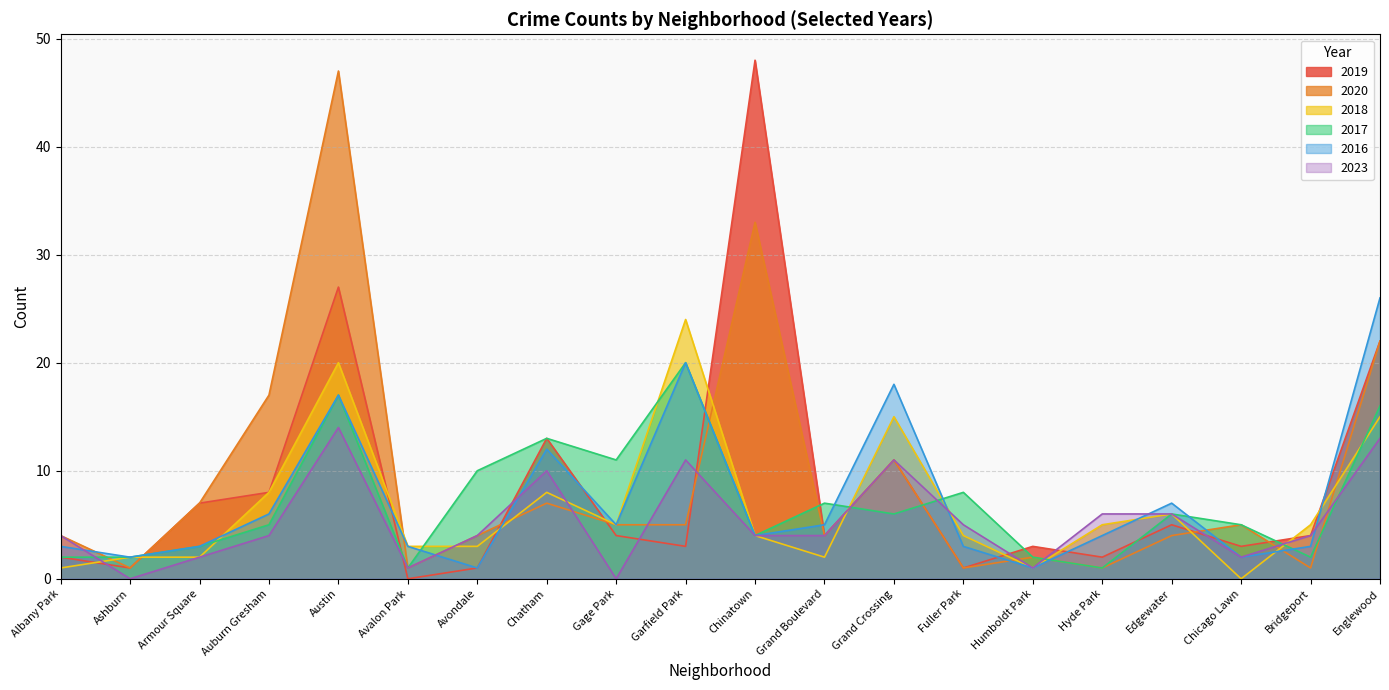

At which category is the sum across all series the highest?

Austin